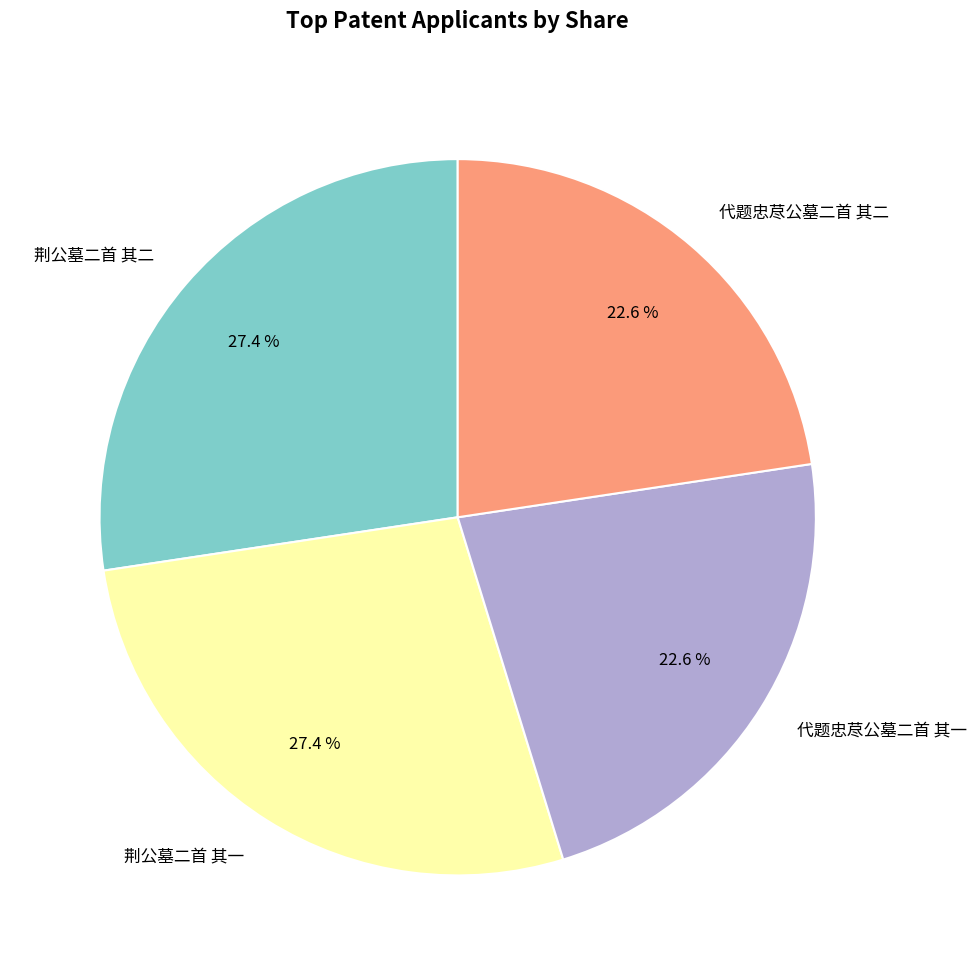

Do 代题忠荩公墓二首 其一 and 代题忠荩公墓二首 其二 together represent more than half of the pie?

No